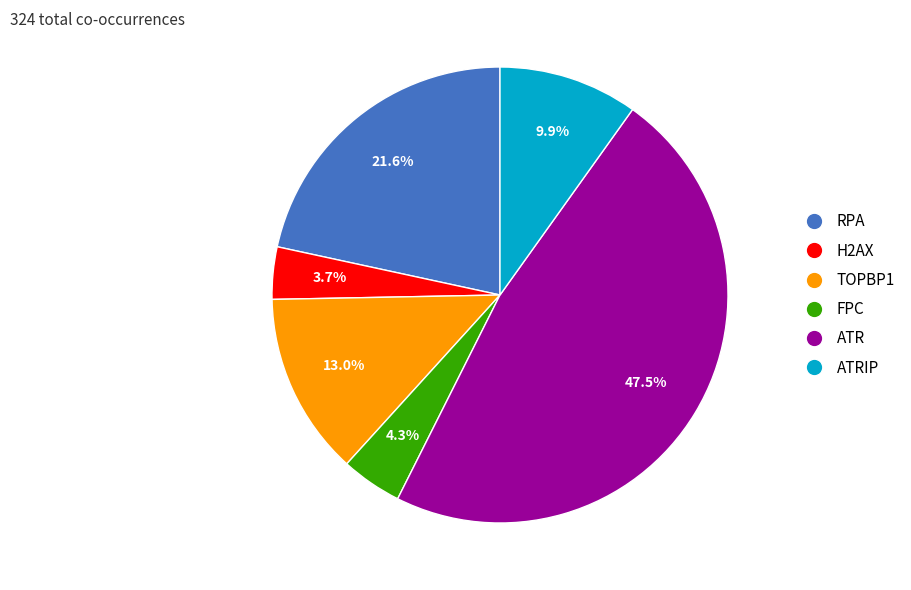

What is the largest slice in the pie chart?

ATR